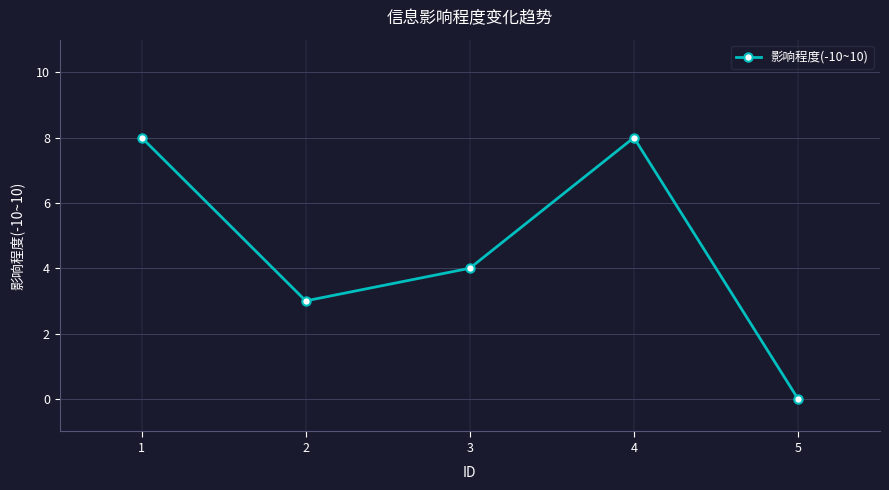

How many values are between 3 and 8?

4